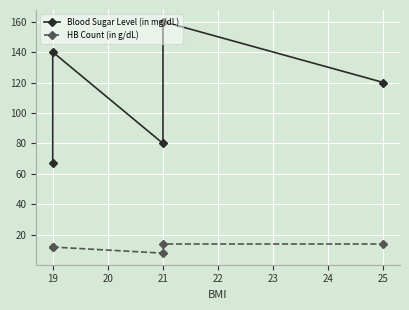

Which series has the widest spread of values?

Blood Sugar Level (in mg/dL)